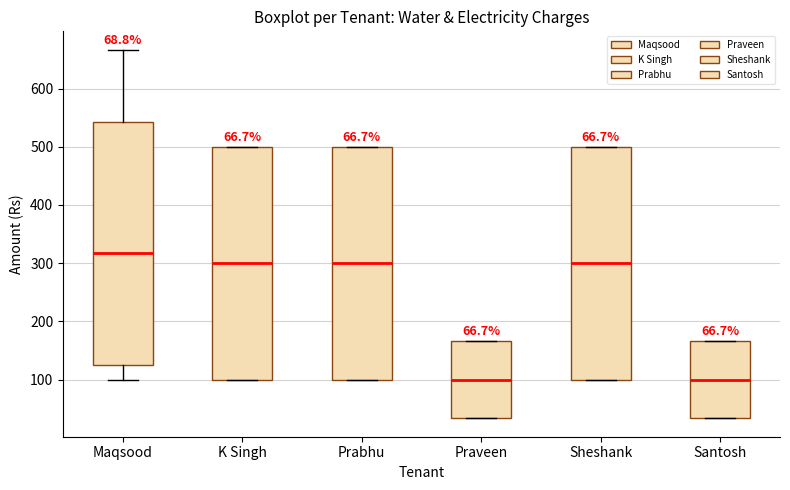

Reading left to right, read every box against the y-axis: the position of its median line, the range the box covers, and the ends of its whiskers. The values are not printed on the chart, so give them approximately, as read against the axis.

Maqsood: median 320, box 130 to 540, whiskers 100 to 670
K Singh: median 300, box 100 to 500, whiskers 100 to 500
Prabhu: median 300, box 100 to 500, whiskers 100 to 500
Praveen: median 100, box 30 to 170, whiskers 30 to 170
Sheshank: median 300, box 100 to 500, whiskers 100 to 500
Santosh: median 100, box 30 to 170, whiskers 30 to 170